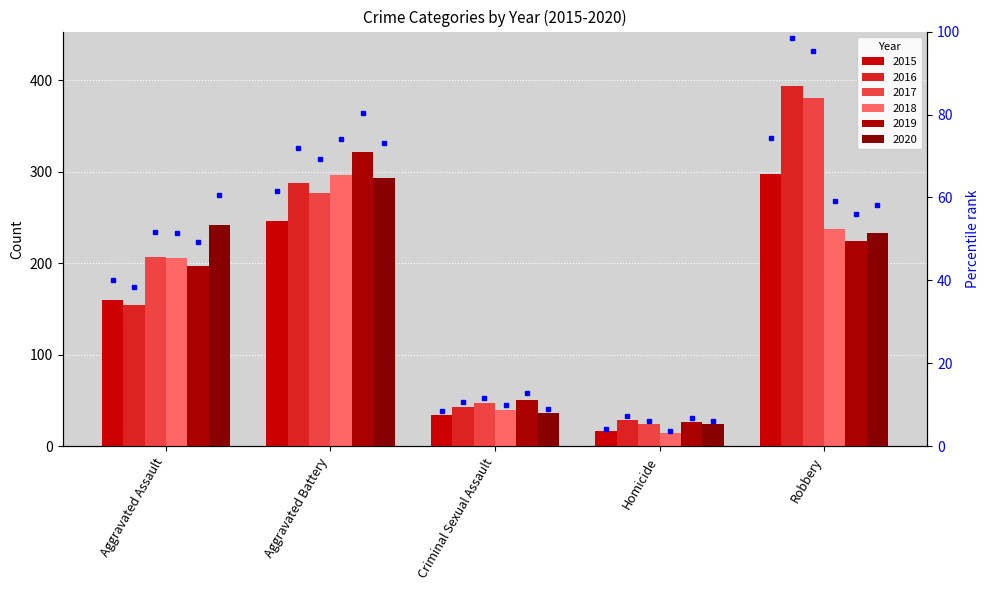

Which series has the widest spread of values?

2016